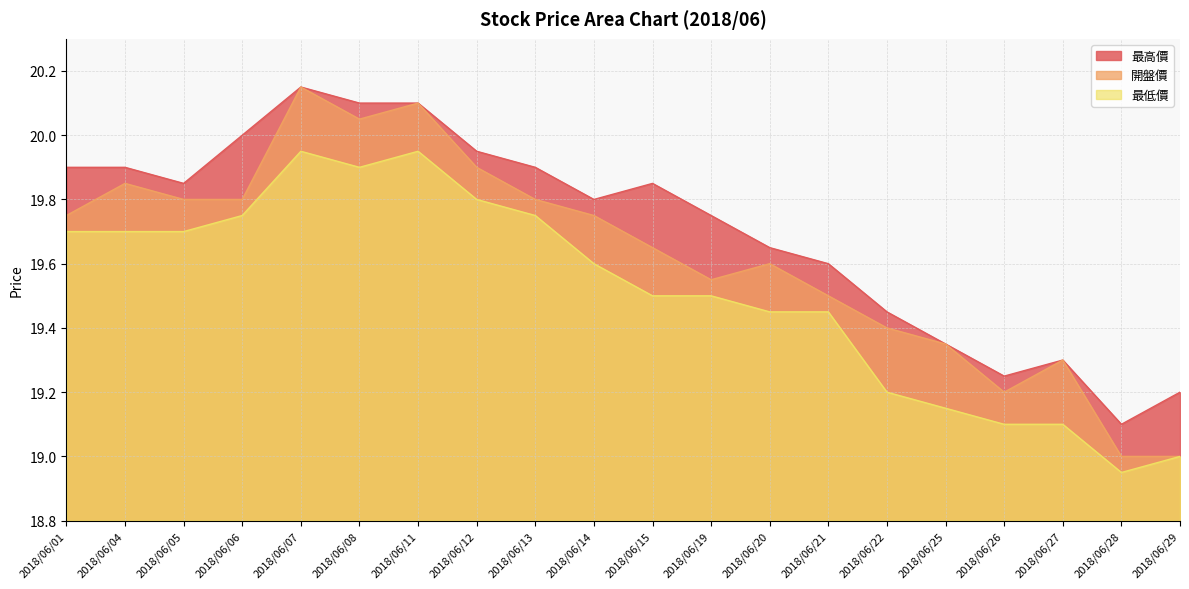

True or false: 開盤價 and 最高價 cross at least once.

False